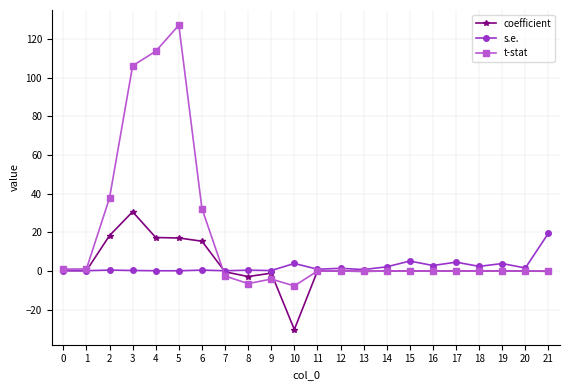

How many distinct data groups are displayed?

3